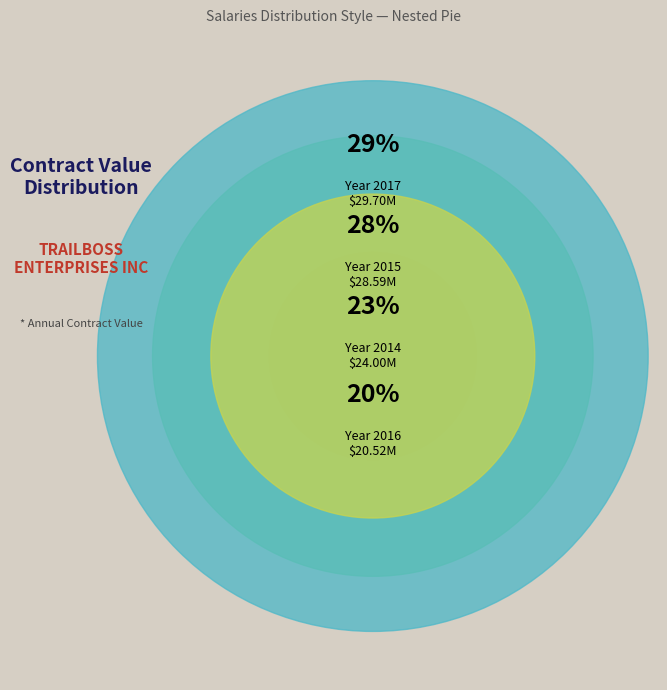

What is the largest slice in the pie chart?

2017